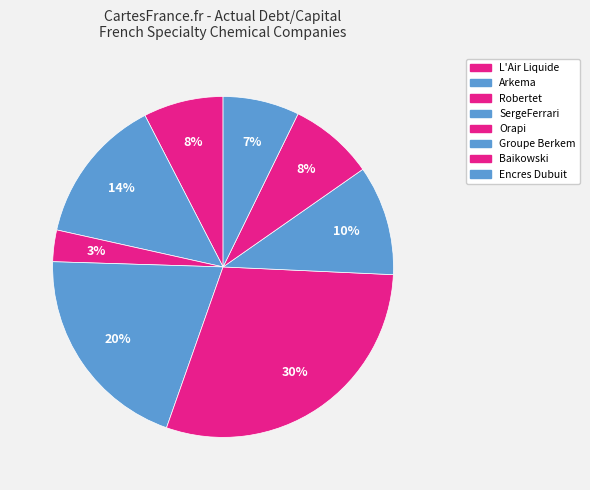

How many segments does this pie chart have?

8